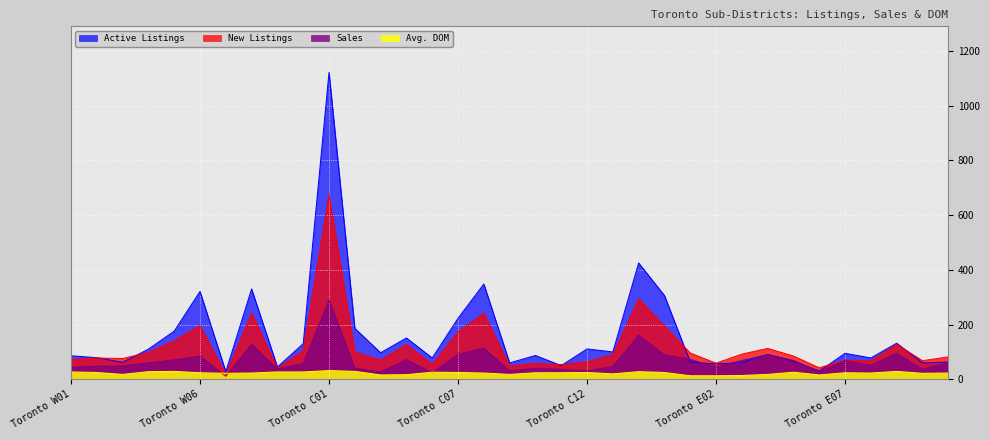

Which series ends up on top after the final intersection of Active Listings and Sales?

Active Listings